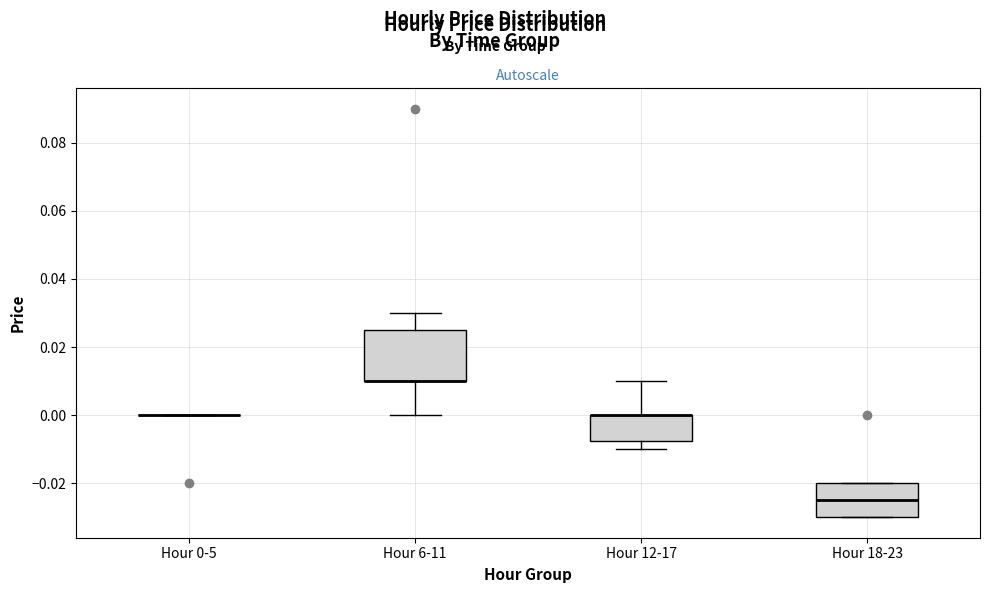

Reading left to right, transcribe this box plot: for each box, give where its median line is, the range the box spans, and where its two whiskers end, as read against the y-axis. The values are not printed on the chart, so give them approximately, as read against the axis.

Hour 0-5: box collapsed to a line at 0.000, whiskers 0.000 to 0.000
Hour 6-11: median 0.010 (drawn on the box's lower edge), box 0.010 to 0.026, whiskers 0.000 to 0.030
Hour 12-17: median 0.000 (drawn on the box's upper edge), box -0.008 to 0.000, whiskers -0.010 to 0.010
Hour 18-23: median -0.024, box -0.030 to -0.020, whiskers -0.030 to -0.020